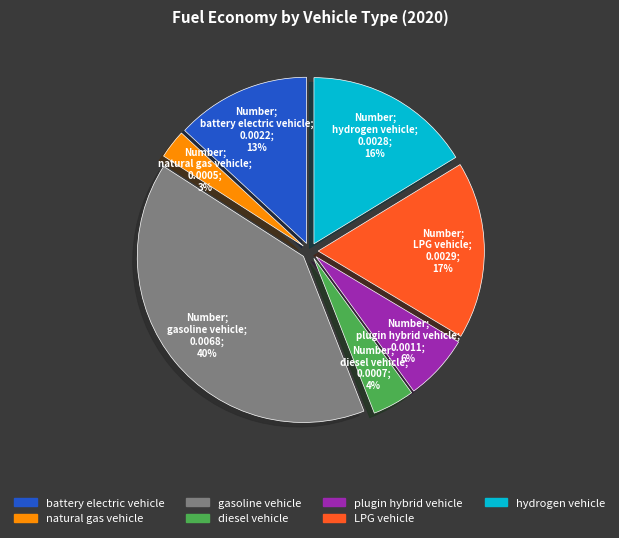

Do battery electric vehicle and hydrogen vehicle together represent more than half of the pie?

No